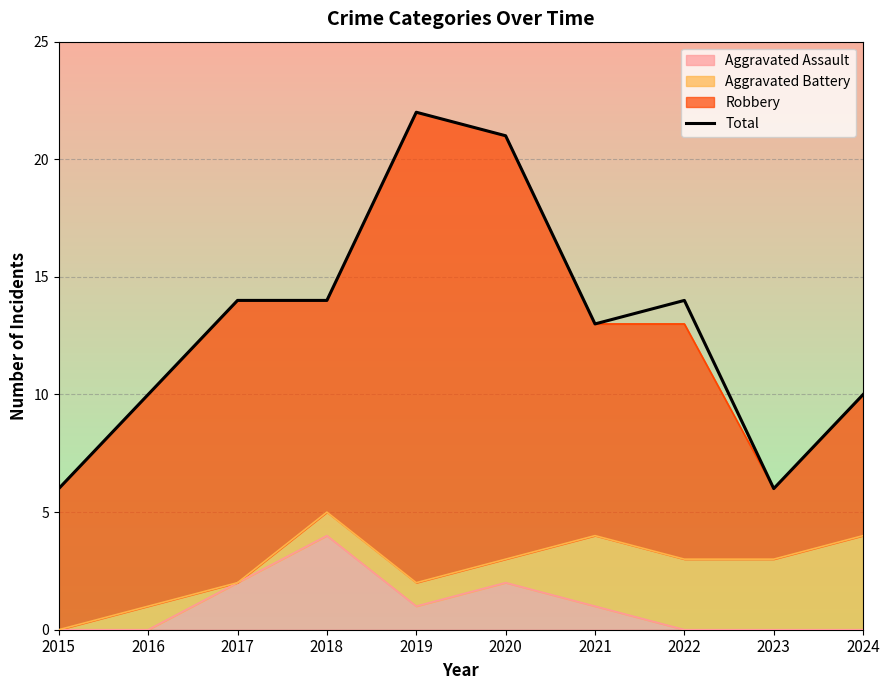

How many lines are shown in the chart?

1